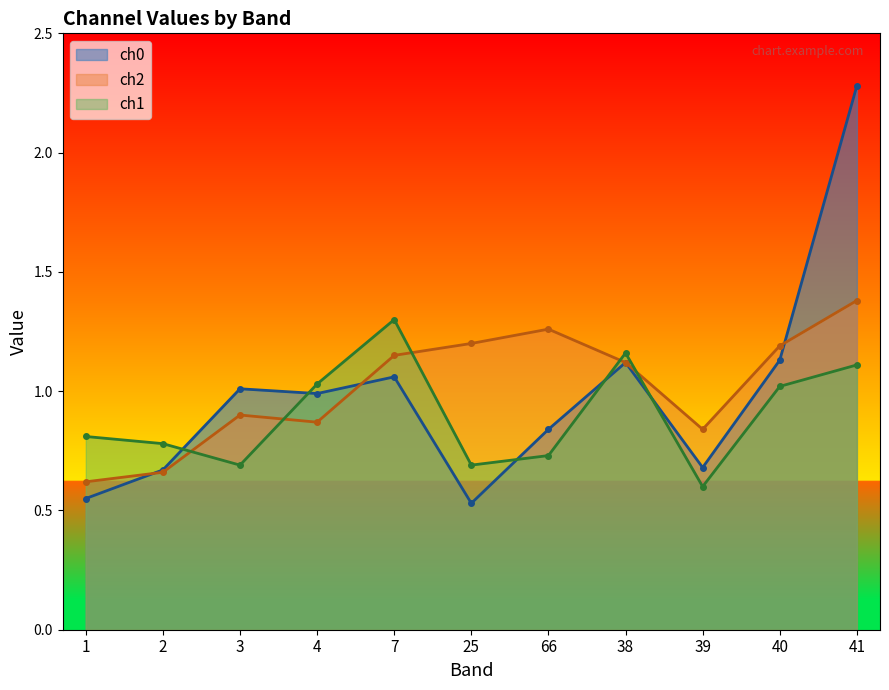

Is the value of ch1 at 1 greater than the value of ch2 at 66?

No